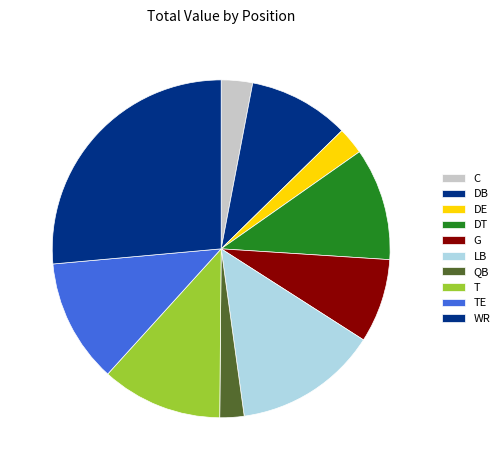

What is the total percentage of C and WR?

29.4%